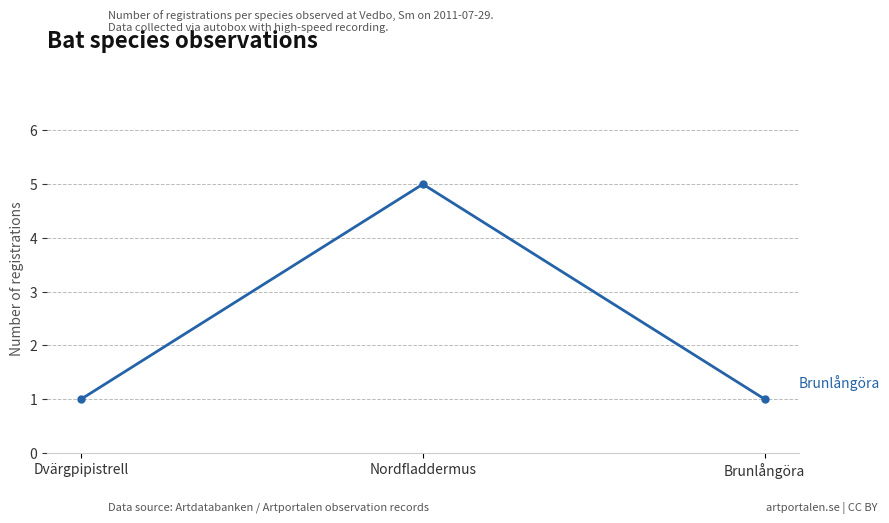

How many values are between 1 and 5?

3